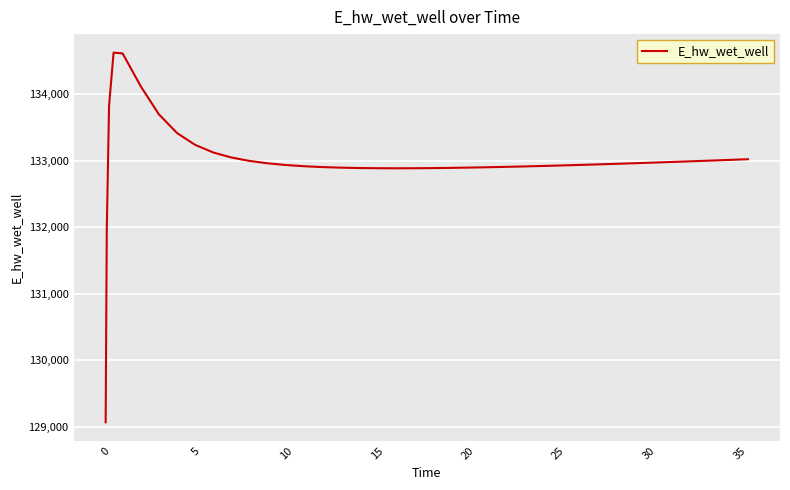

How many lines are shown in the chart?

1